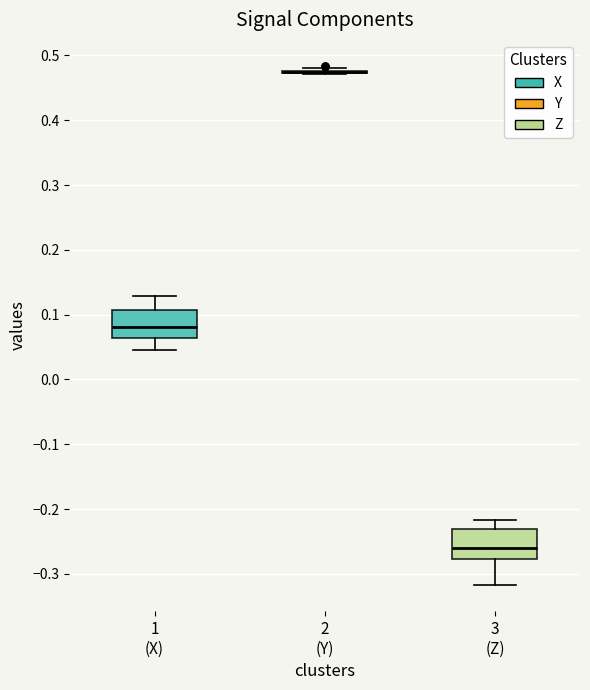

Reading left to right, transcribe this box plot: for each box, give where its median line is, the range the box spans, and where its two whiskers end, as read against the y-axis. The values are not printed on the chart, so give them approximately, as read against the axis.

1 (X): median 0.08, box 0.06 to 0.11, whiskers 0.05 to 0.13
2 (Y): box collapsed to a line at 0.47, whiskers 0.47 to 0.48
3 (Z): median -0.26, box -0.28 to -0.23, whiskers -0.32 to -0.22